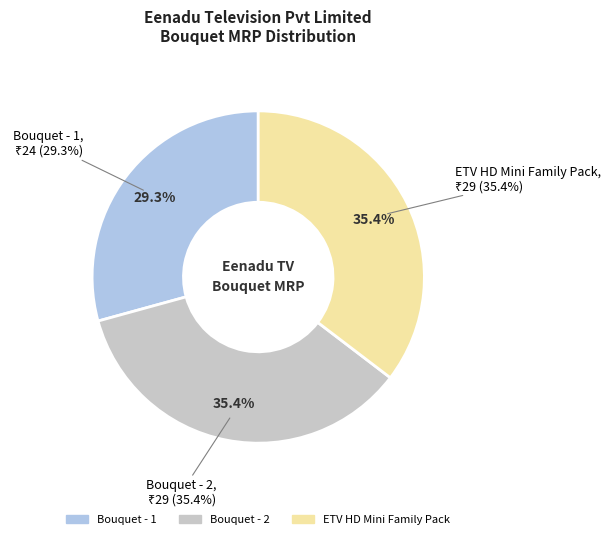

Which slice is the smallest?

Bouquet - 1